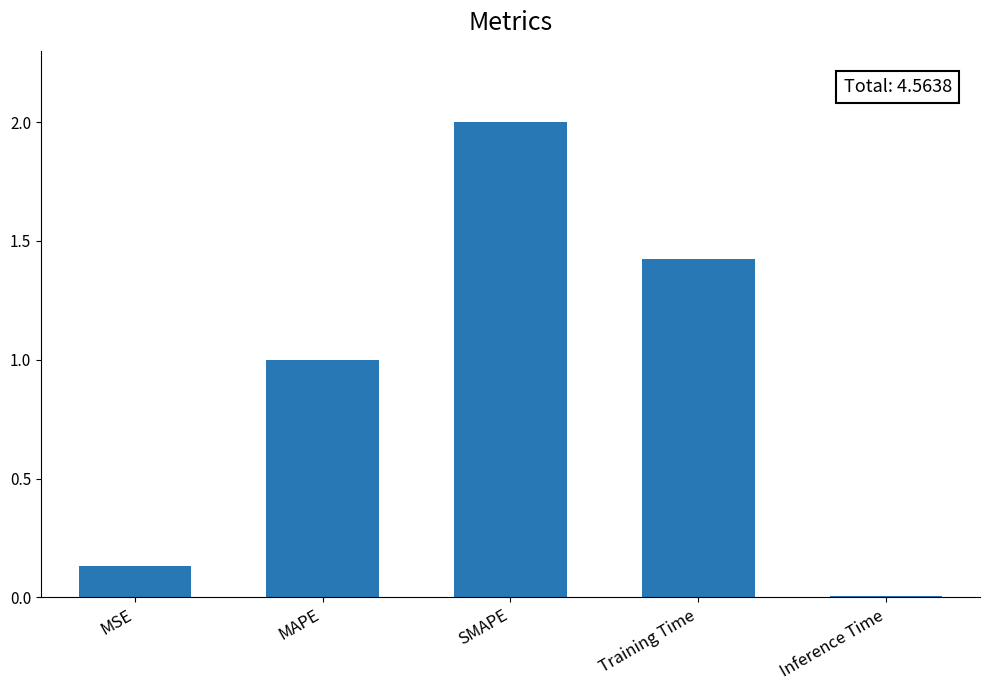

Are the bars horizontal?

No